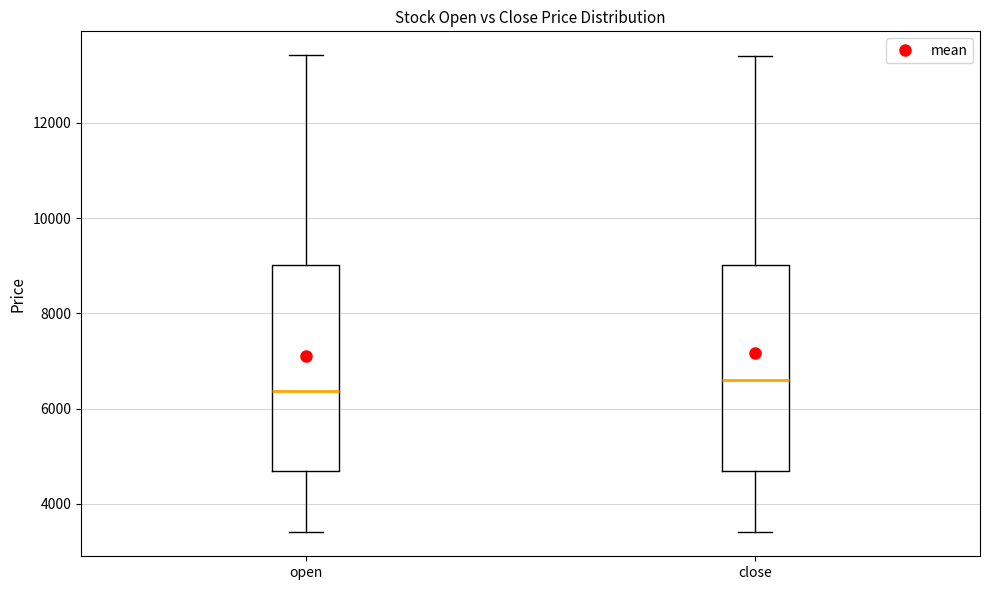

Which box has the highest median line?

close